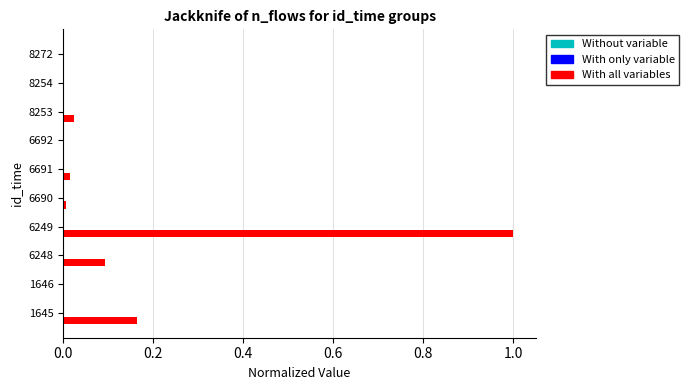

The With all variables series shows 0.0 at 8272. True or false?

True